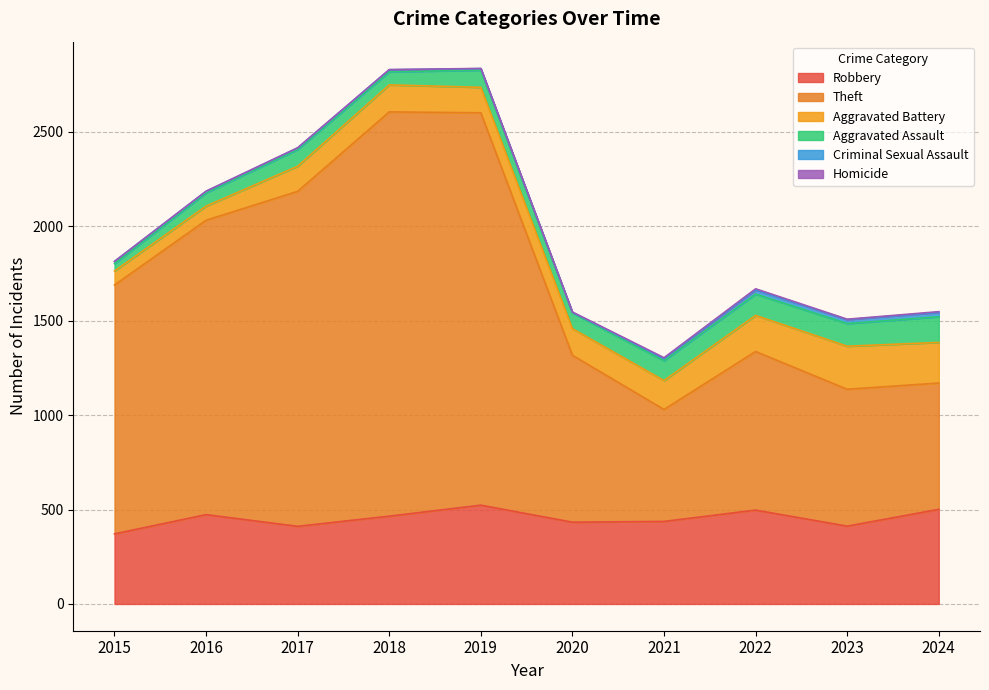

Reading left to right, transcribe all the data shown in this chart.

Robbery: 371	473	411	465	523	433	437	497	412	501
Theft: 1318	1559	1774	2141	2078	884	593	840	725	669
Aggravated Battery: 74	75	133	143	135	141	153	191	228	215
Aggravated Assault: 40	70	89	69	91	83	105	113	120	136
Criminal Sexual Assault: 11	8	8	11	8	3	12	22	21	23
Homicide: 0	1	1	1	1	2	4	6	2	4